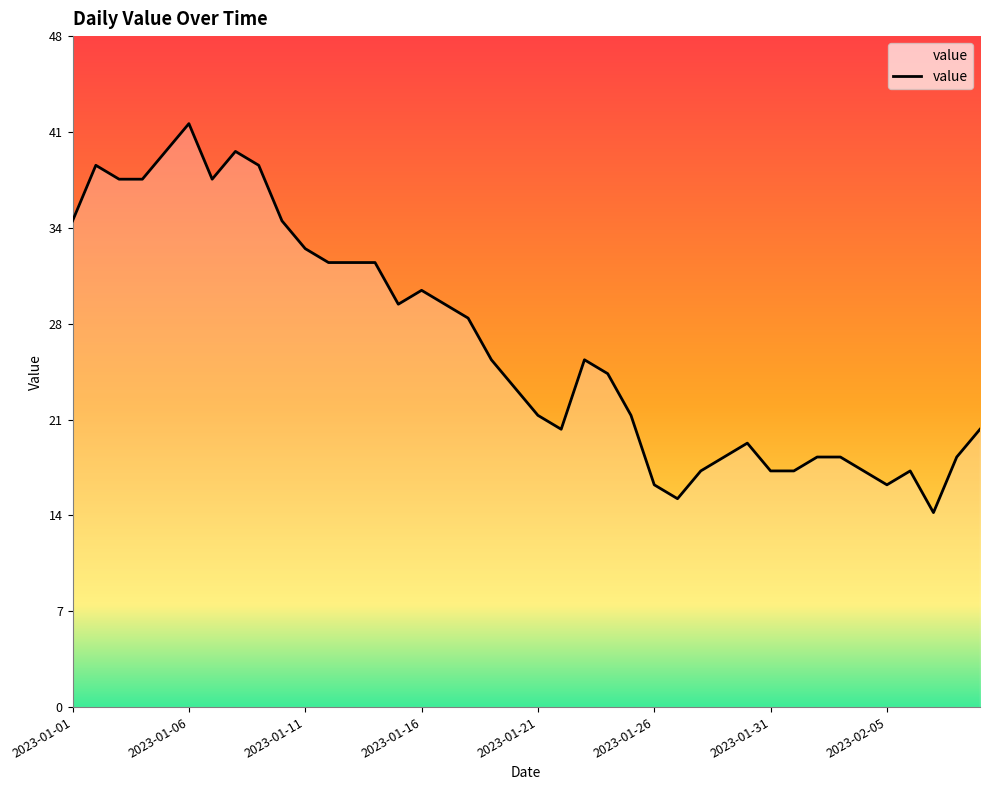

Does the chart have visible grid lines?

No